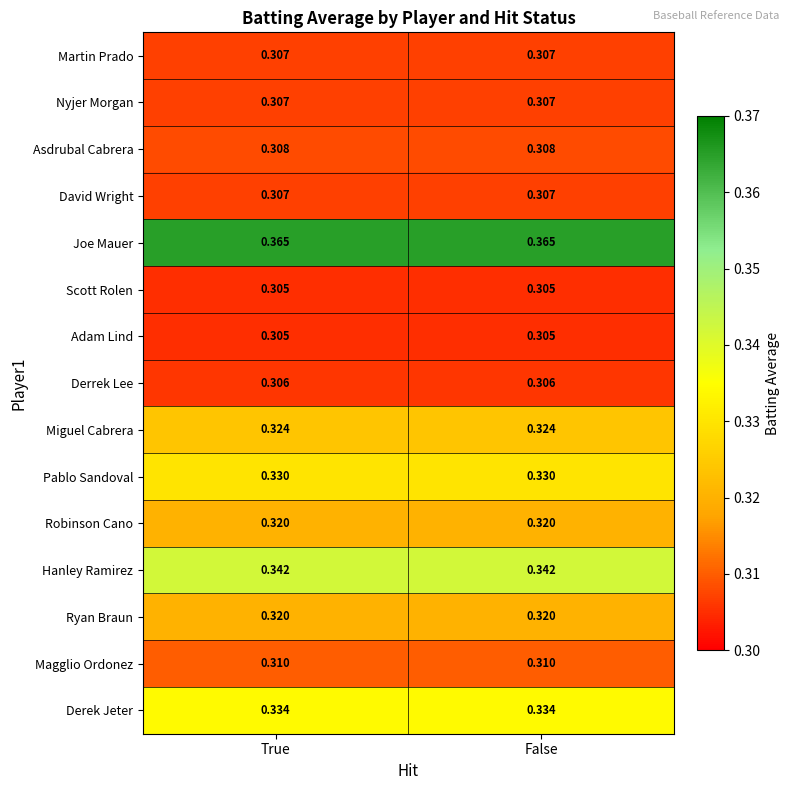

Is the value of Derek Jeter at False greater than the value of Miguel Cabrera at False?

Yes